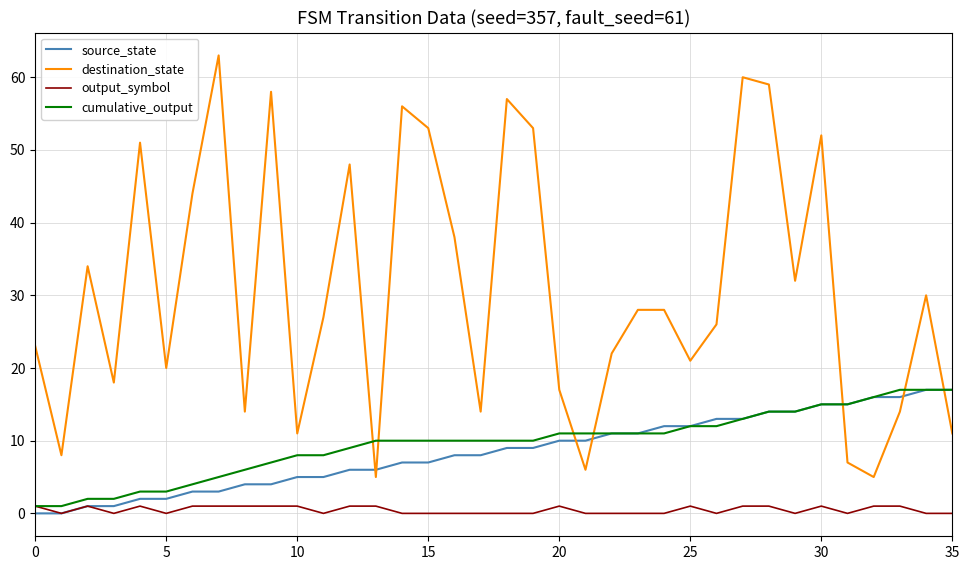

Which series has the widest spread of values?

destination_state